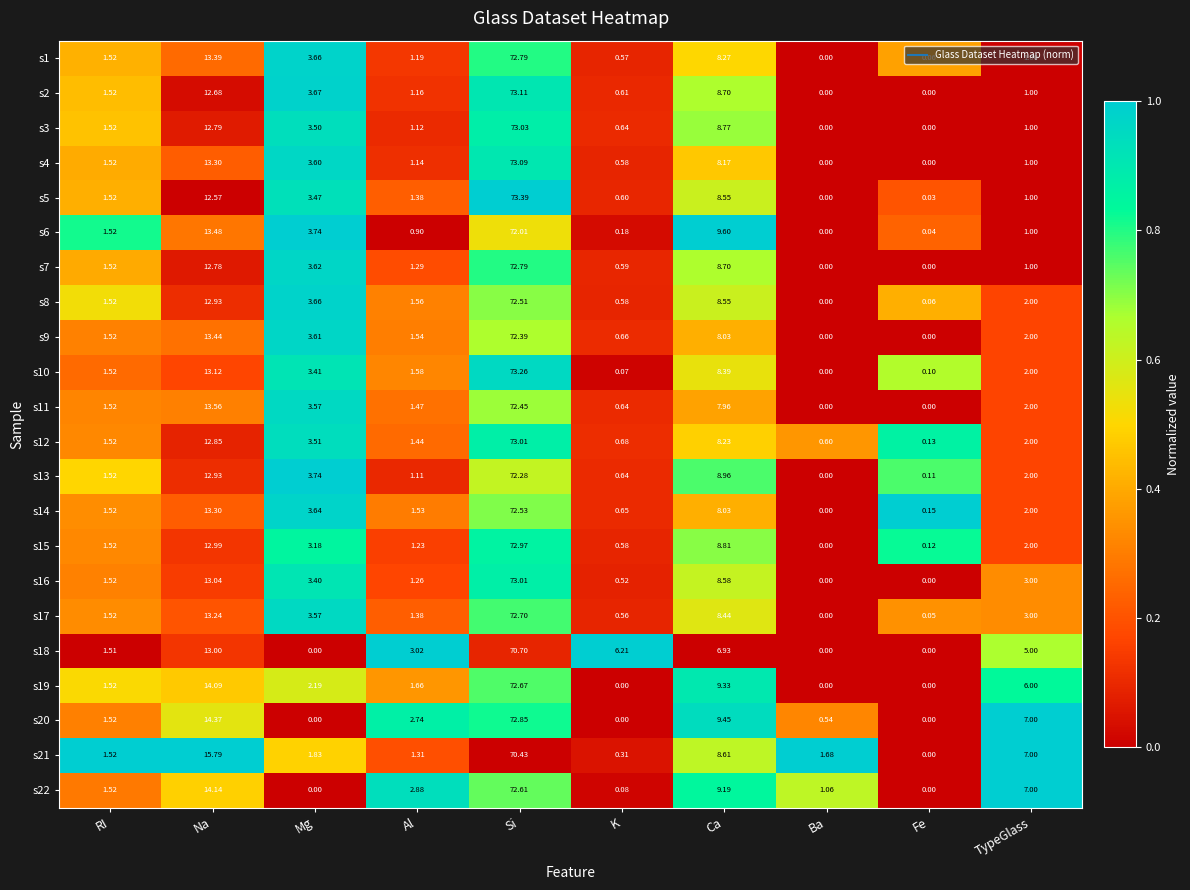

Is the value of s14 at Si greater than the value of s6 at RI?

Yes